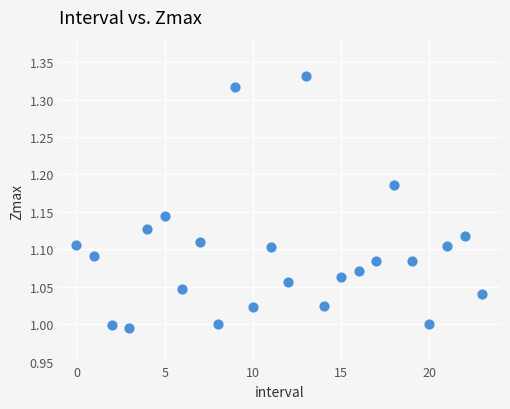

What is the range of Y values (max minus min)?

0.3